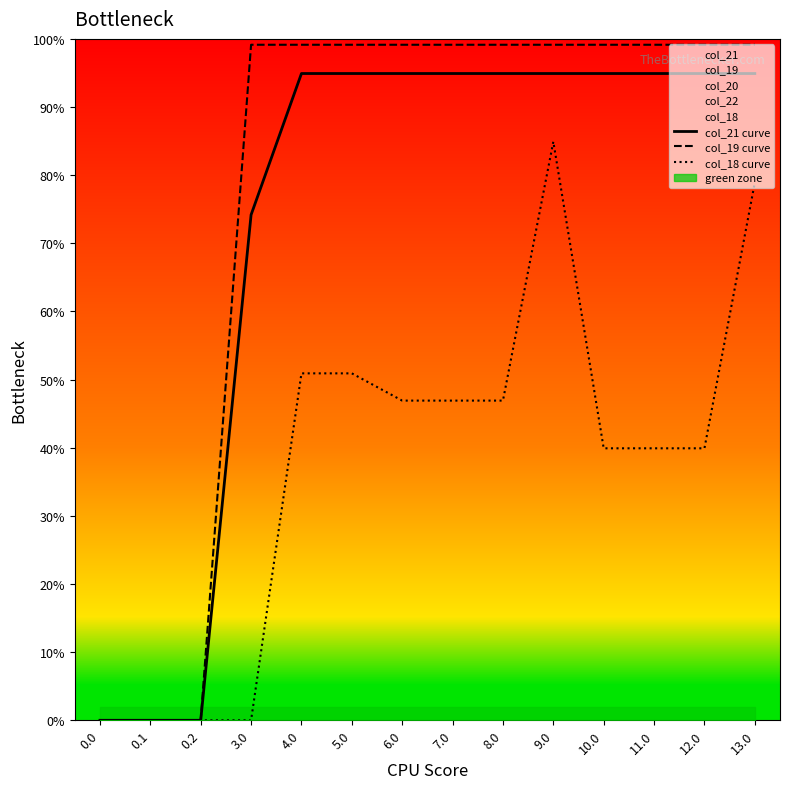

Which series changed the most between 0.0 and 4.0?

col_19 curve